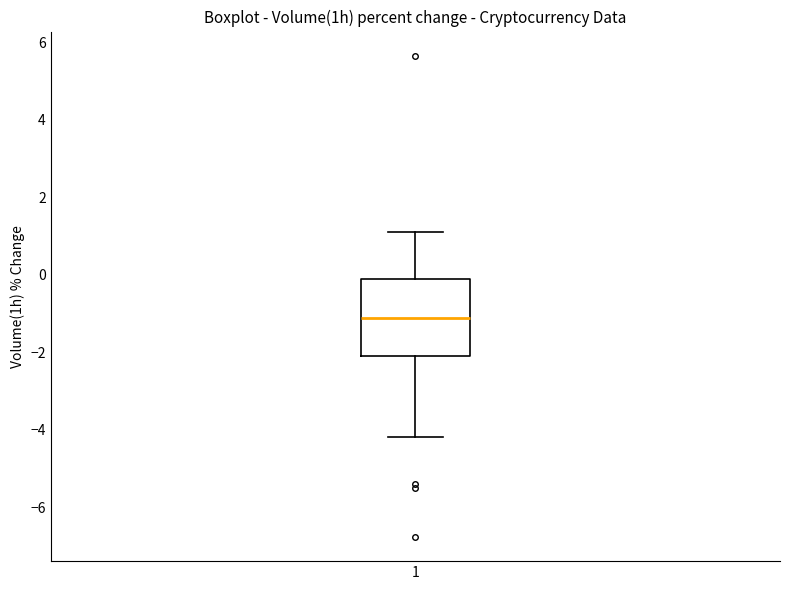

Where is the lower edge of the box at x = 1 on the y-axis? The values are not printed on the chart, so give them approximately, as read against the axis.

-2.0